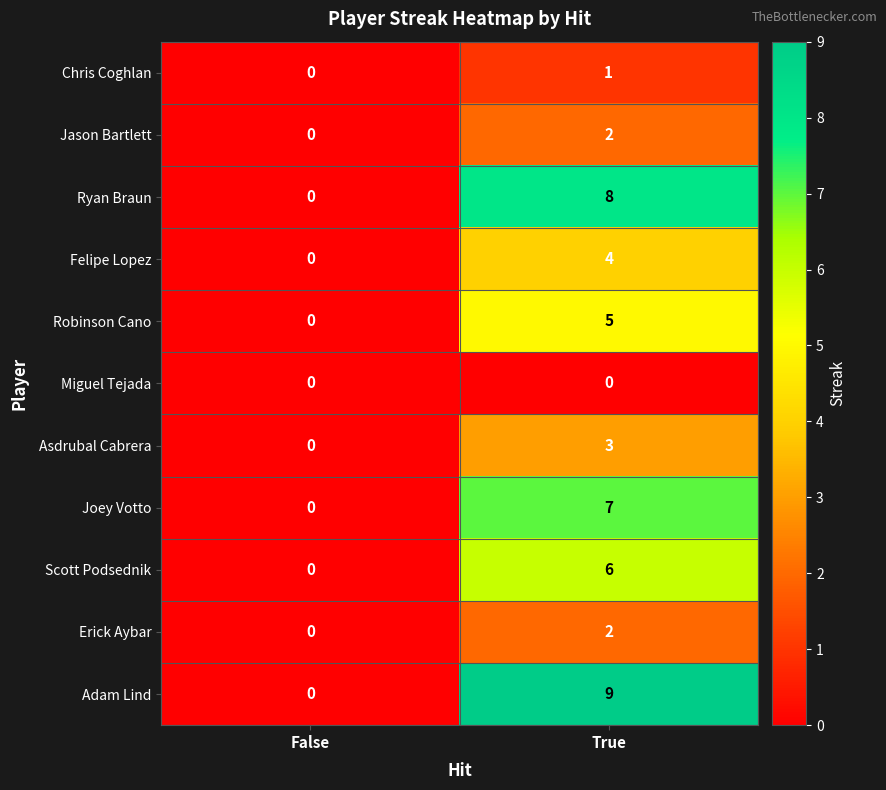

What is the total value across all series at True?

47